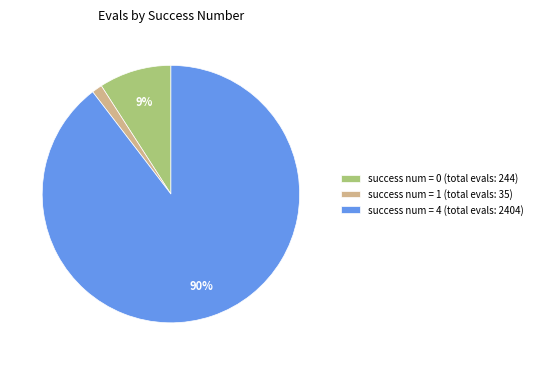

How many segments does this pie chart have?

3